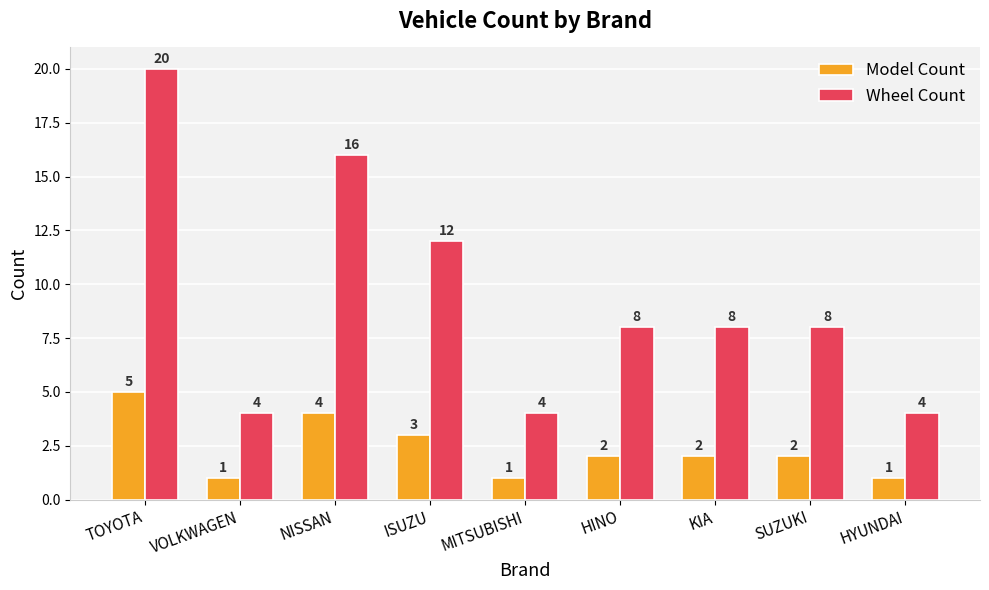

The value of Model Count at KIA is 1. True or false?

False